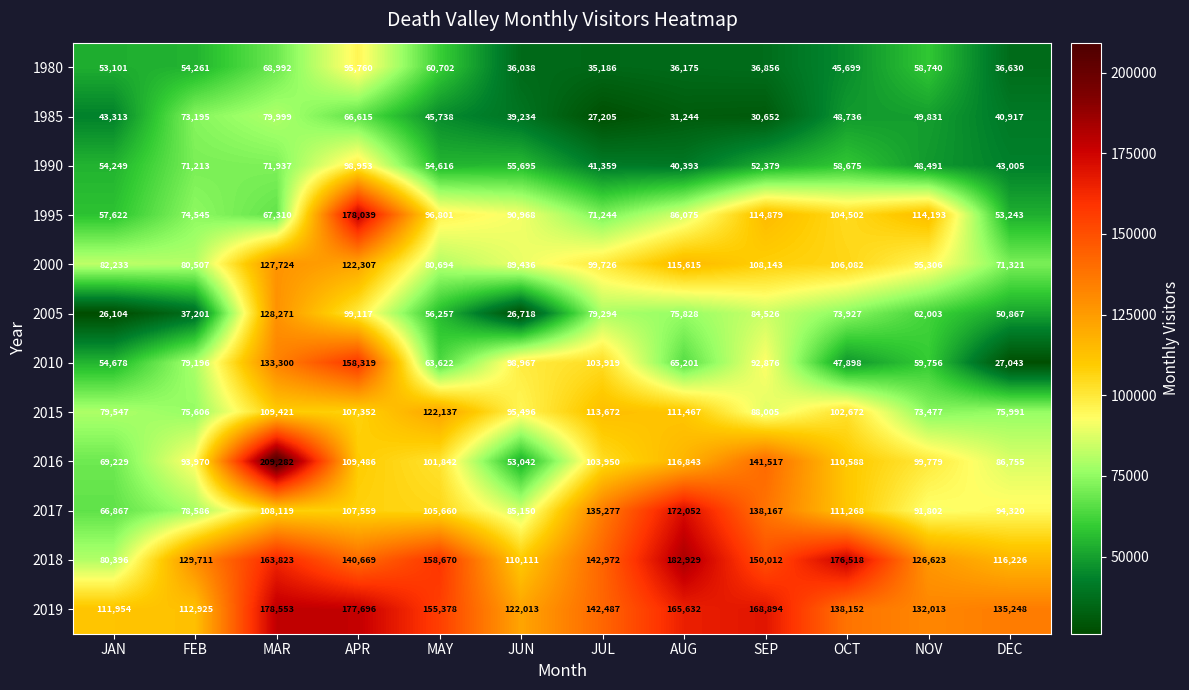

Between MAY and JUN, which series saw the biggest shift?

2016